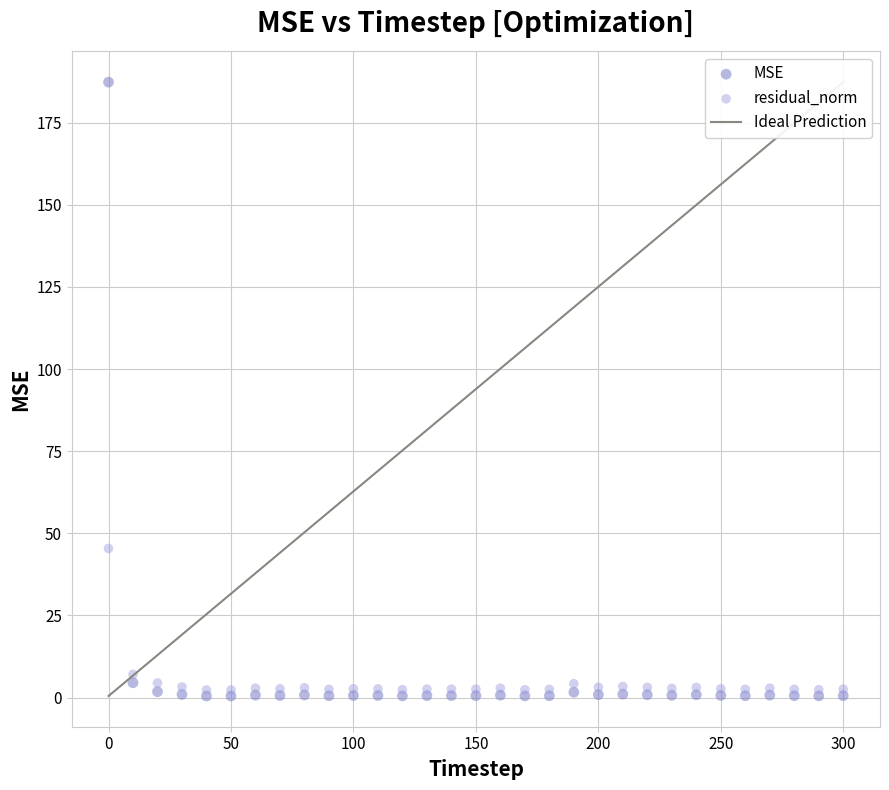

In the MSE series, what Y value is closest to 93?

4.5